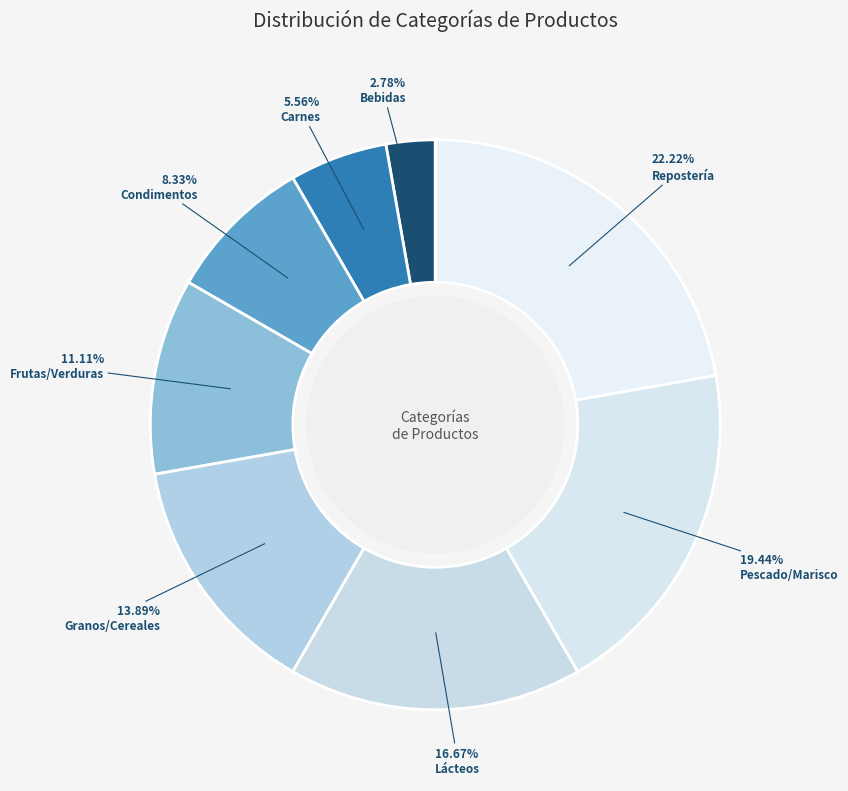

Is there a majority slice in this chart?

No